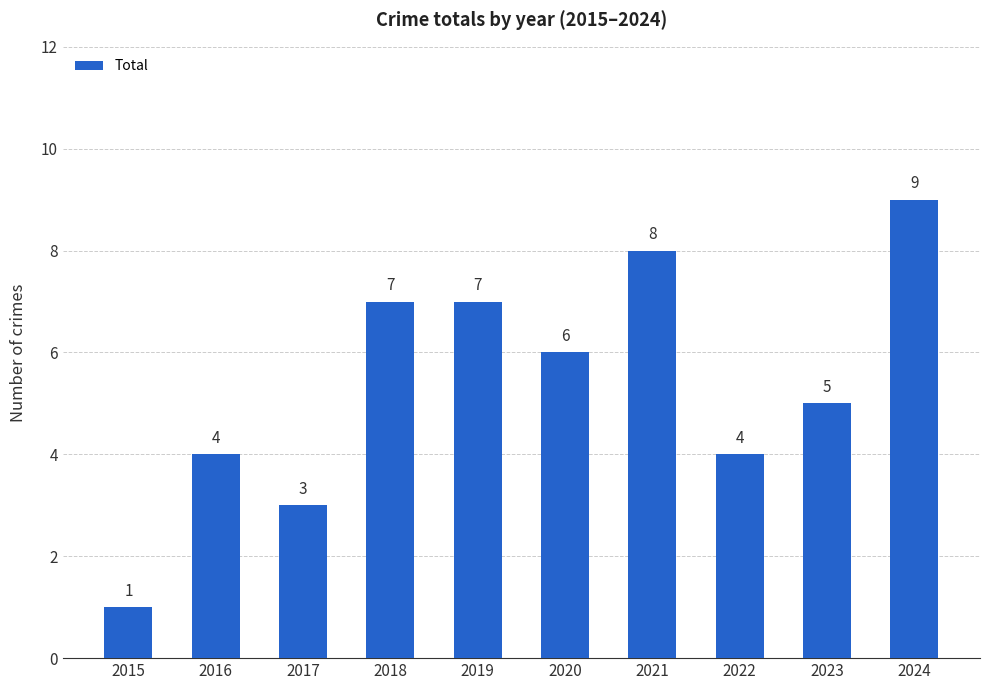

What is the change in value from 2017 to 2023?

+2